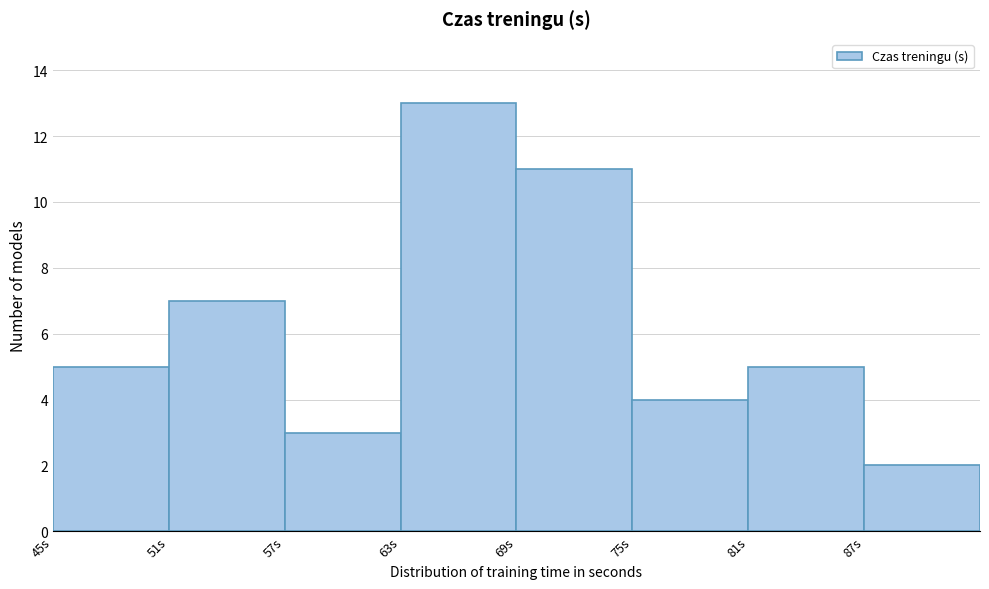

Reading left to right, transcribe this chart: for each bar, give the range it covers on the x-axis and its height. The values are not printed on the chart, so give them approximately, as read against the axis.

45 to 51: 5
51 to 57: 7
57 to 63: 3
63 to 69: 13
69 to 75: 11
75 to 81: 4
81 to 87: 5
87 to 93: 2